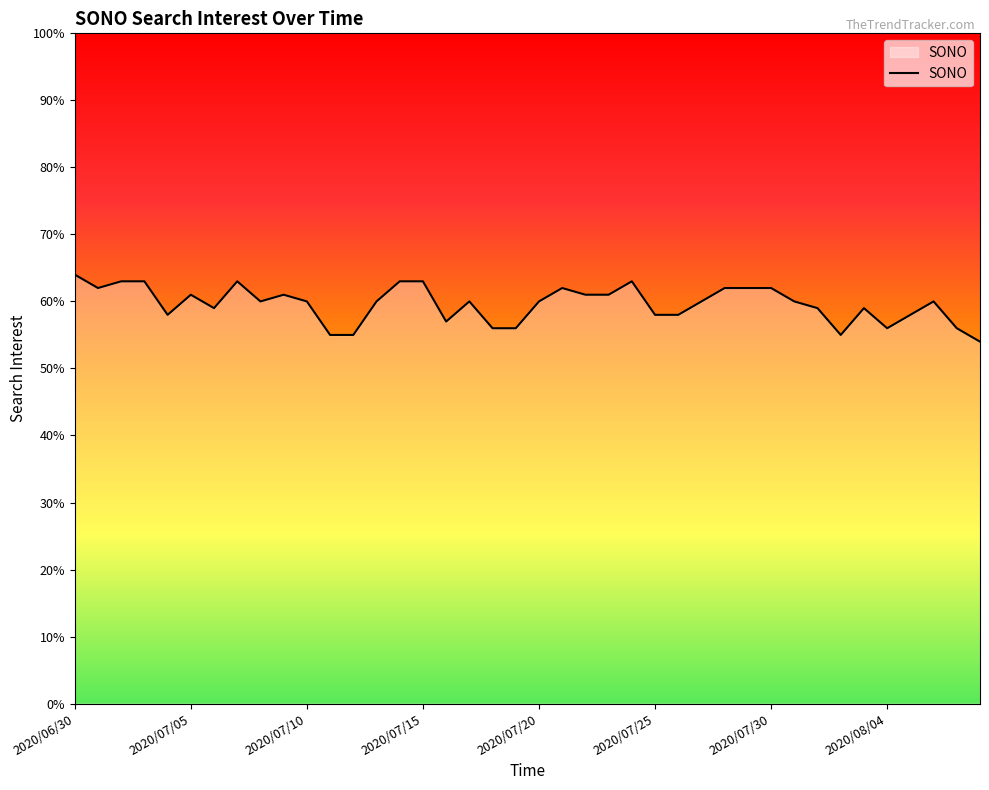

What is the difference between the maximum and minimum values?

10